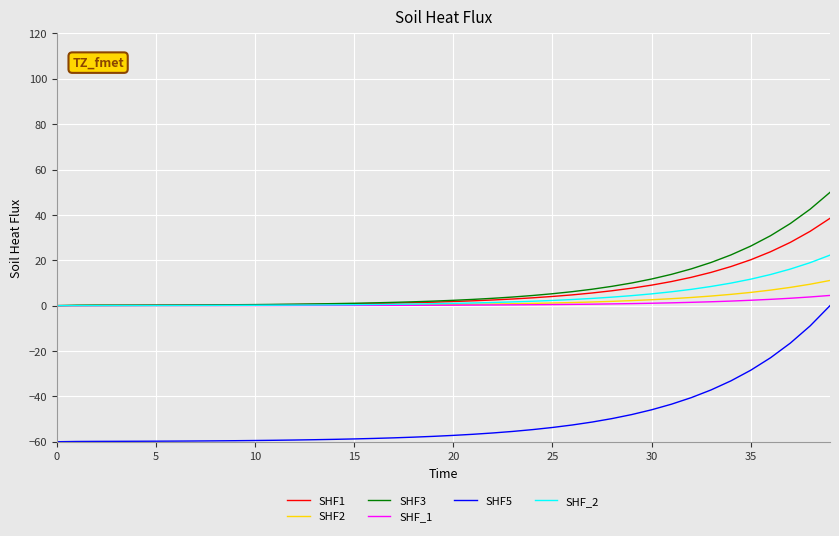

Which series has the widest spread of values?

SHF5